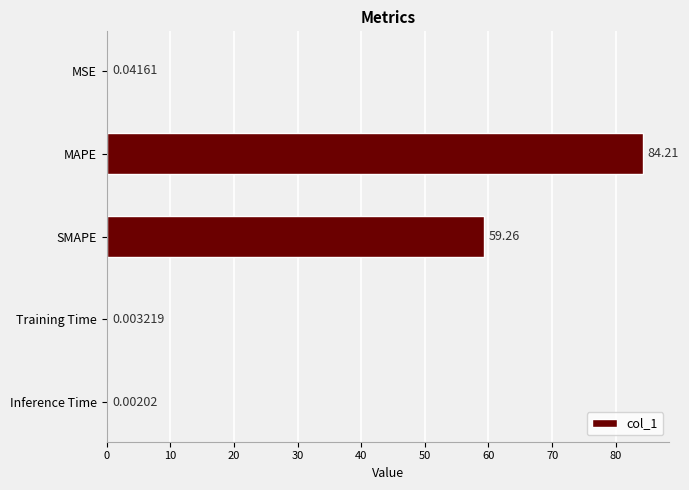

Between Training Time and MAPE, which is larger?

MAPE